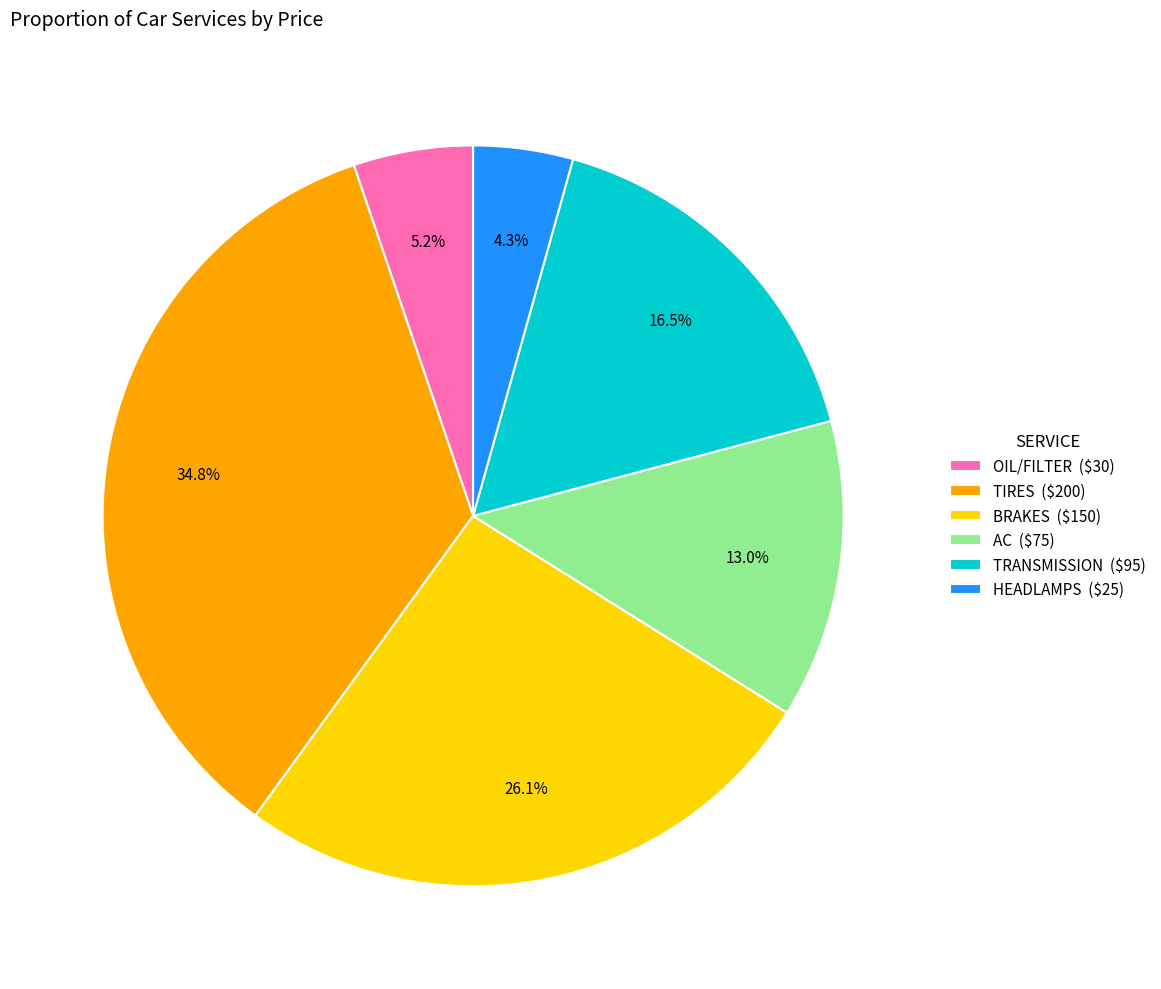

How much of the chart is everything except TIRES?

65.2%